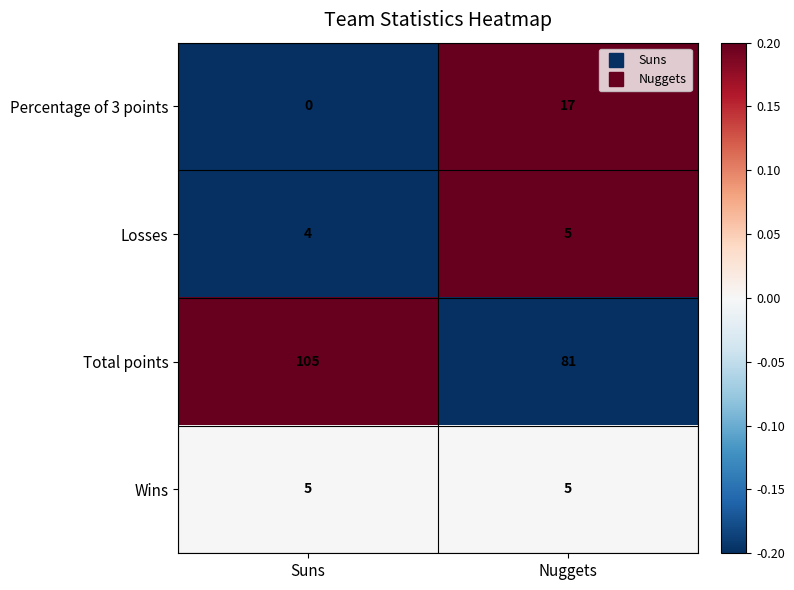

Reading right to left, list all the values displayed in this chart.

Percentage of 3 points: 17	0
Losses: 5	4
Total points: 81	105
Wins: 5	5